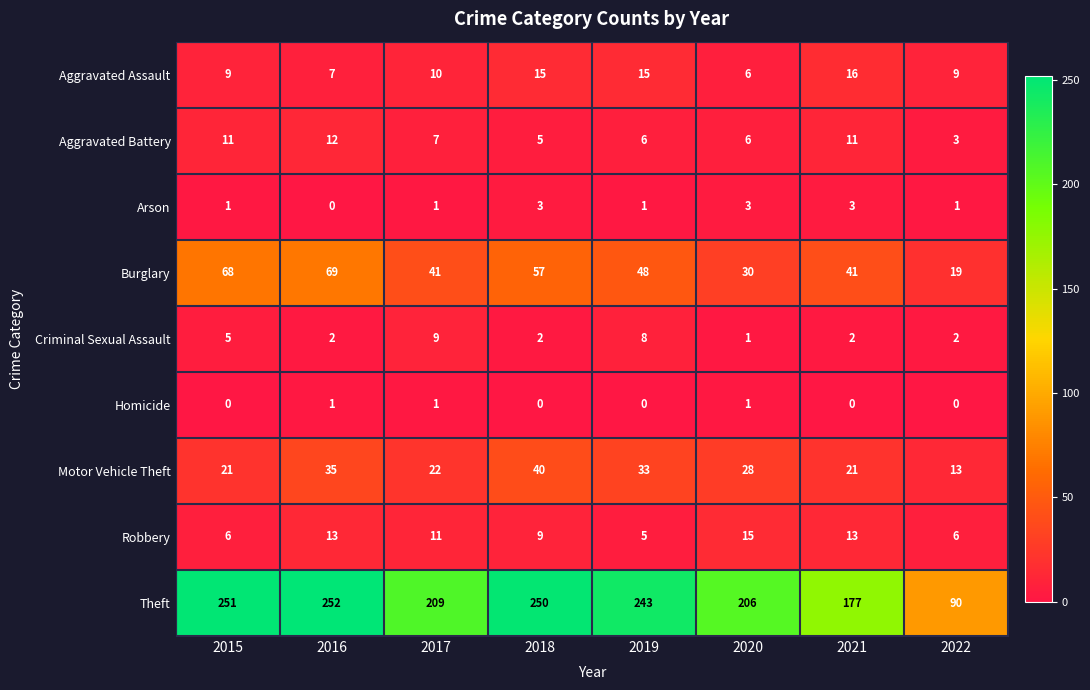

What is the difference between the maximum and second lowest values in the Aggravated Battery series?

7